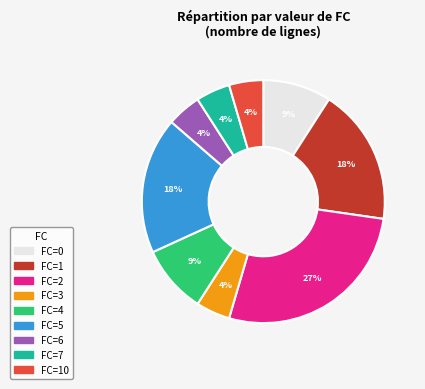

Is the sum of 0 and 3 greater than half?

No